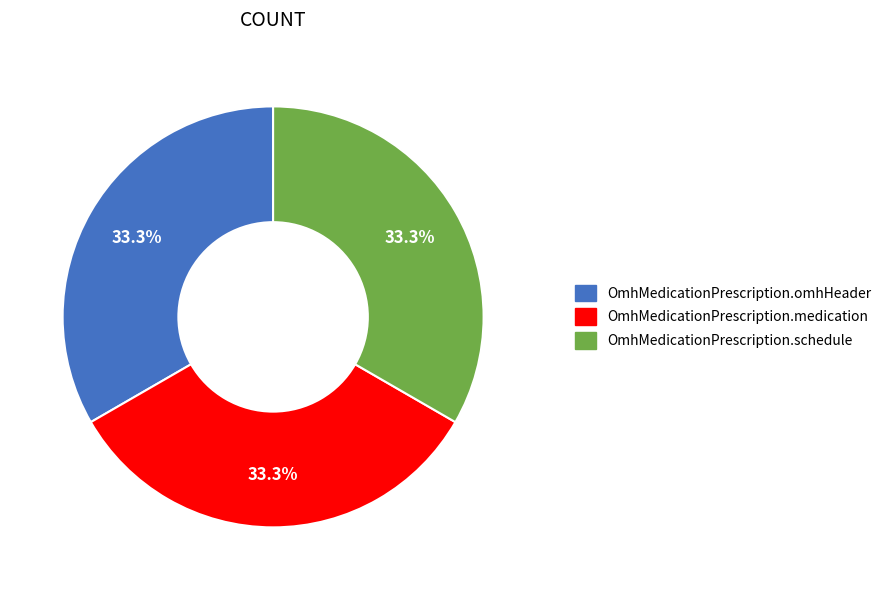

True or false: OmhMedicationPrescription.omhHeader accounts for 33% of the total.

True